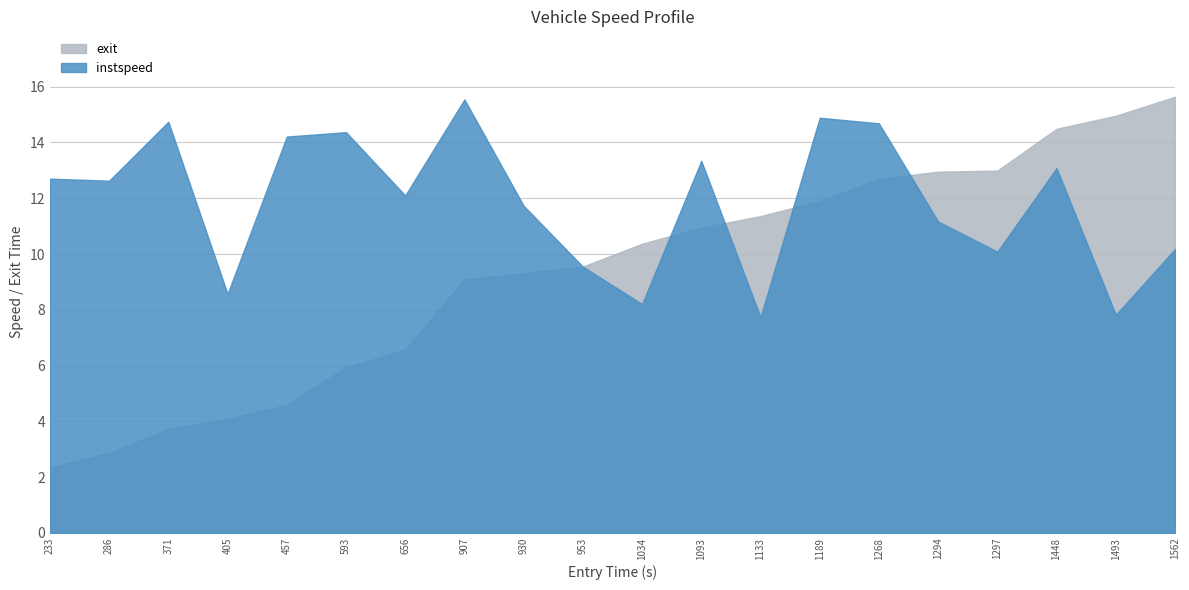

Where is the first local minimum for instspeed?

1